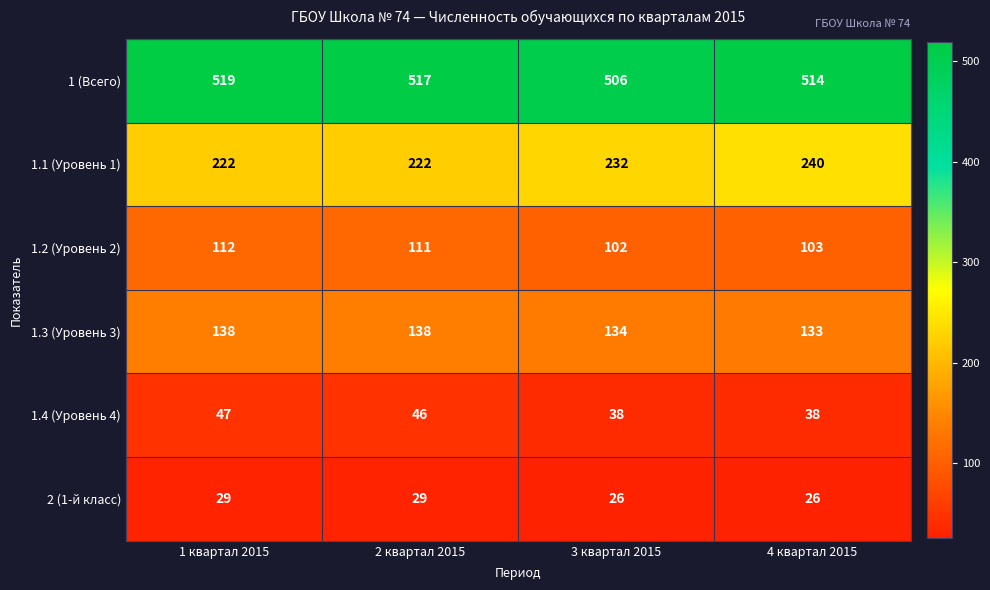

What is the total value across all series at 2 квартал 2015?

1063